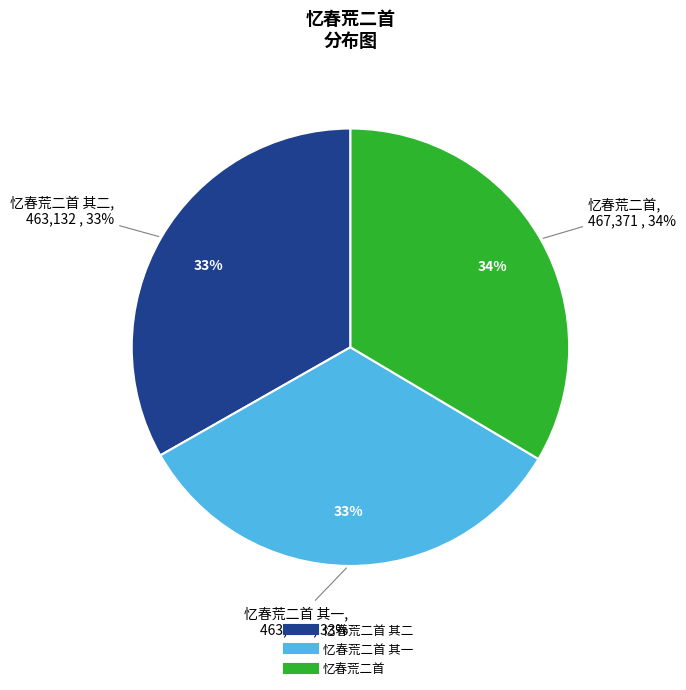

To the nearest percent, what is the combined percentage of 忆春荒二首 其一 and 忆春荒二首?

67%